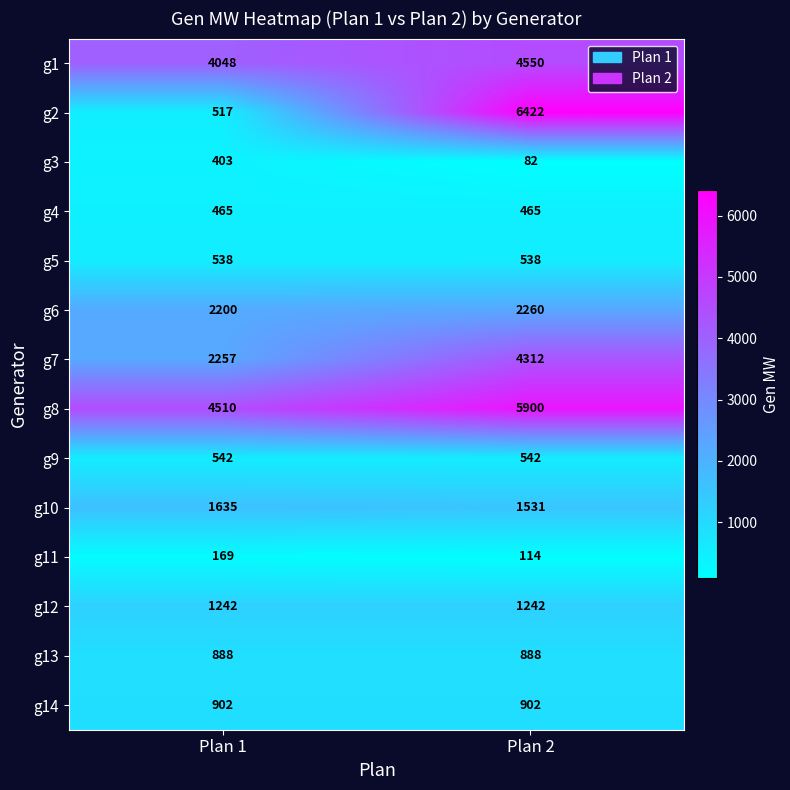

Count the number of categories in the chart.

2